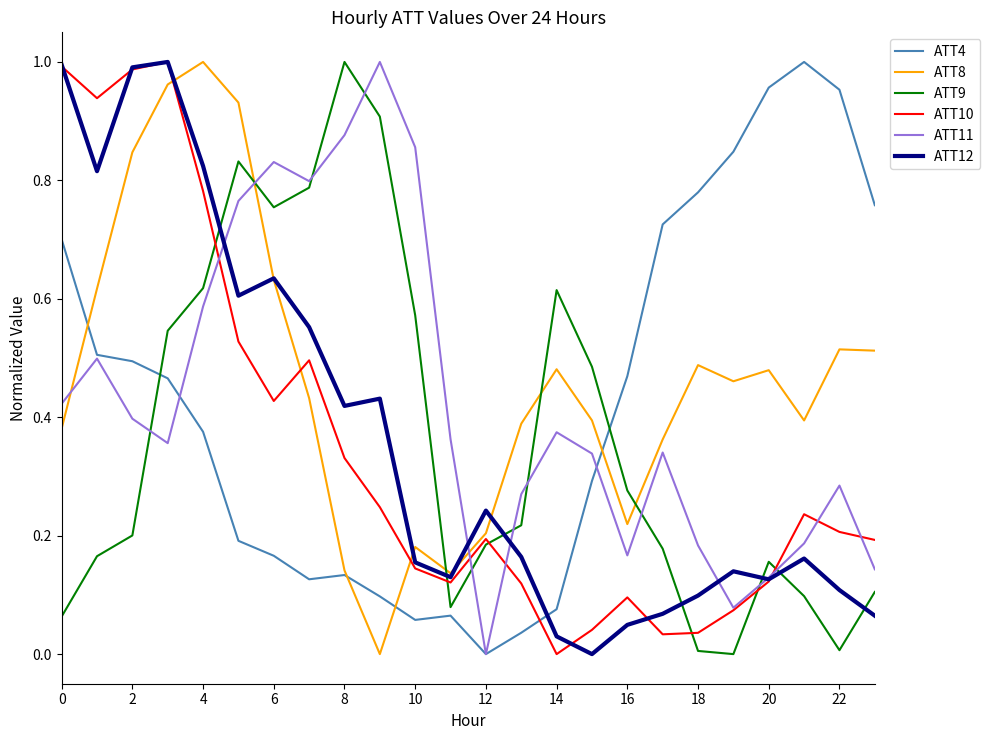

Which series has the largest total across all categories?

ATT8